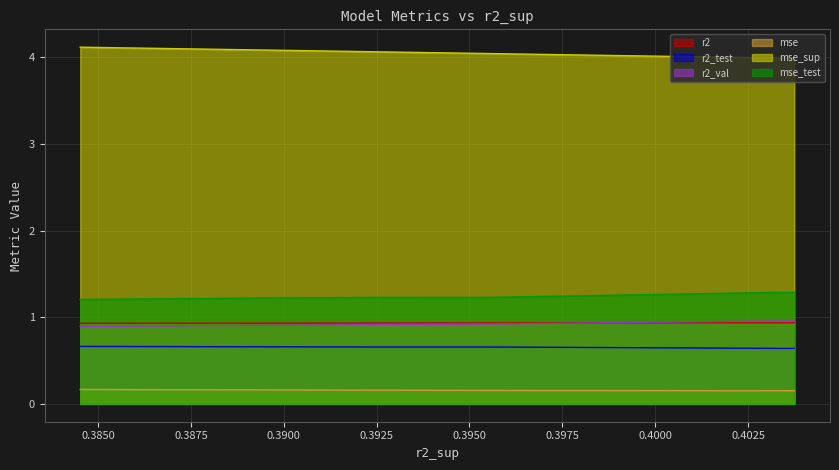

True or false: mse_test and mse_sup intersect in this chart.

False